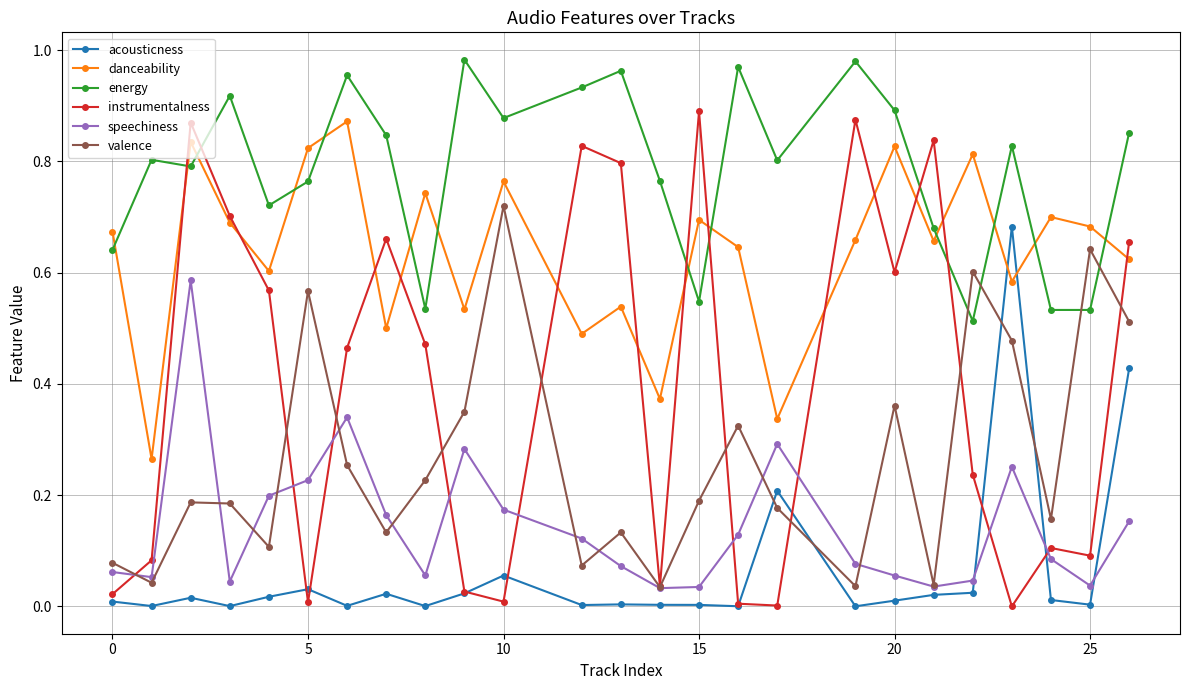

True or false: valence has more than 0 interior local peaks.

True